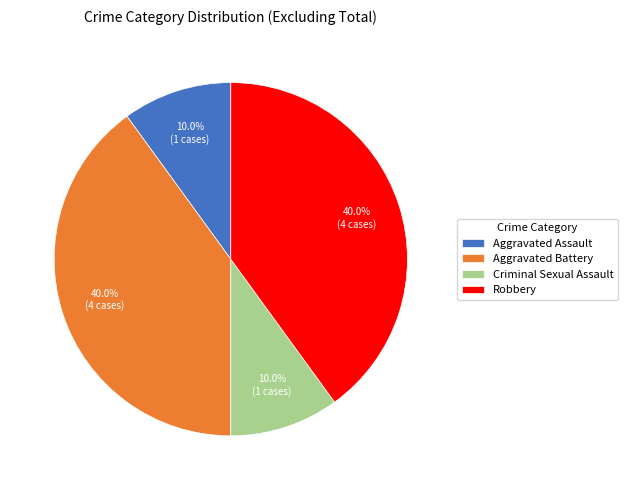

To the nearest percent, what is the average slice percentage?

25%